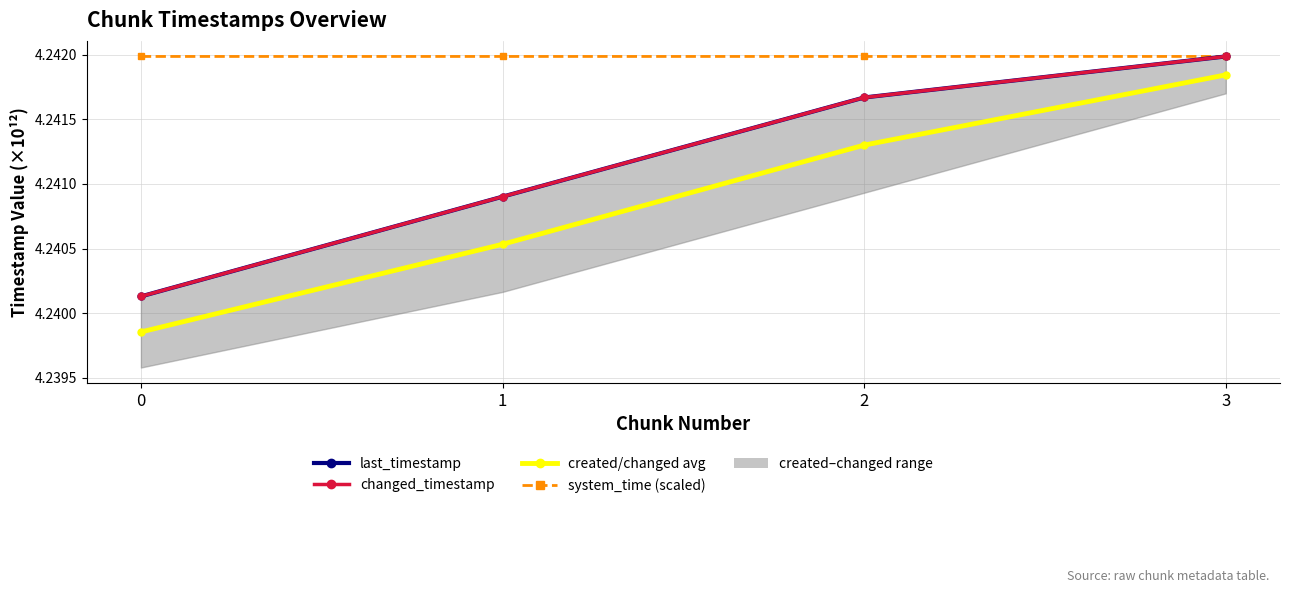

At which label does created/changed avg reach its peak?

3